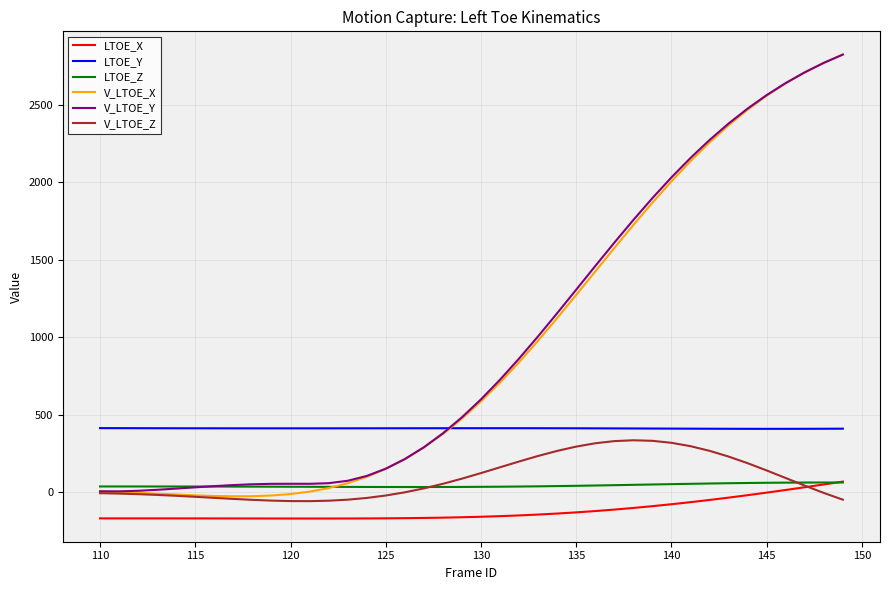

True or false: LTOE_Y and V_LTOE_Z intersect in this chart.

False